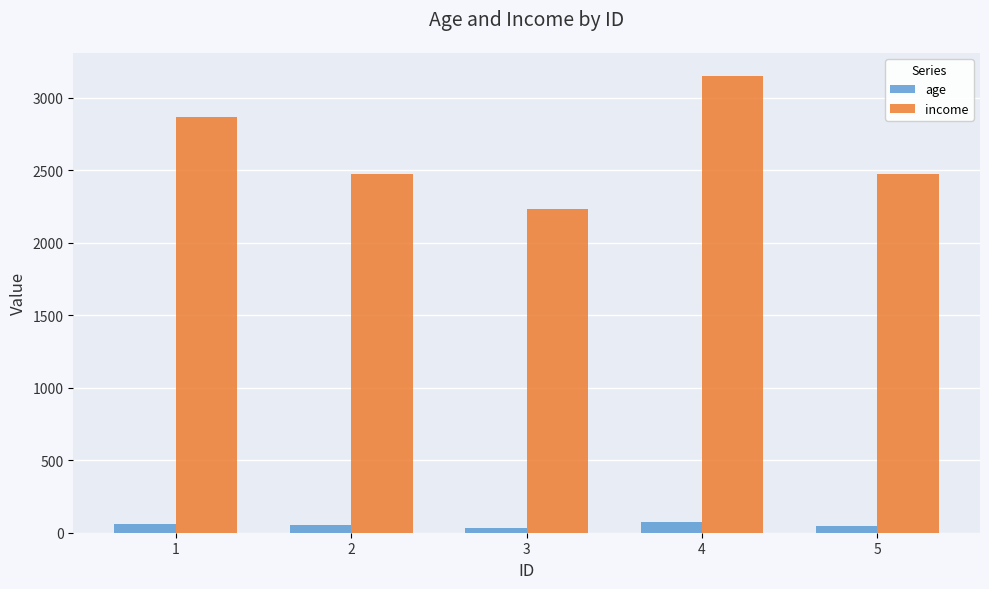

Count the age values in the range 49 to 59.

3